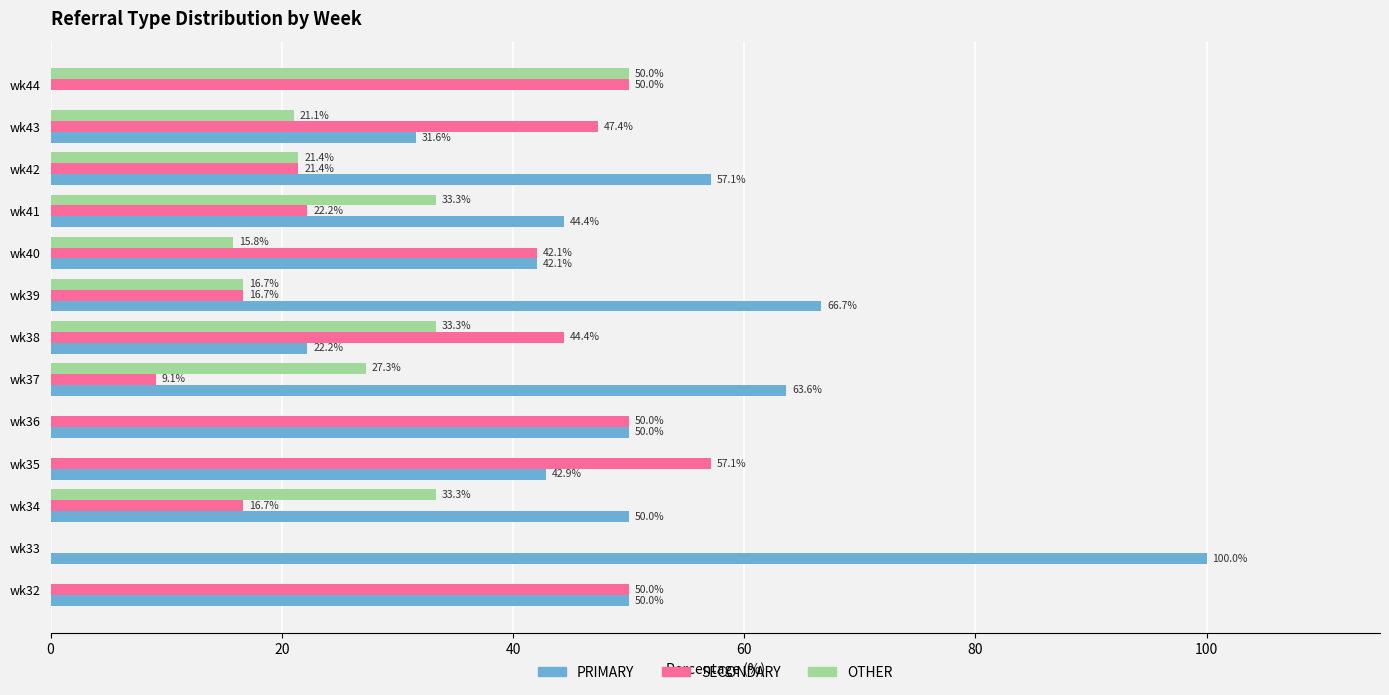

What is the highest value of the OTHER series?

50.0